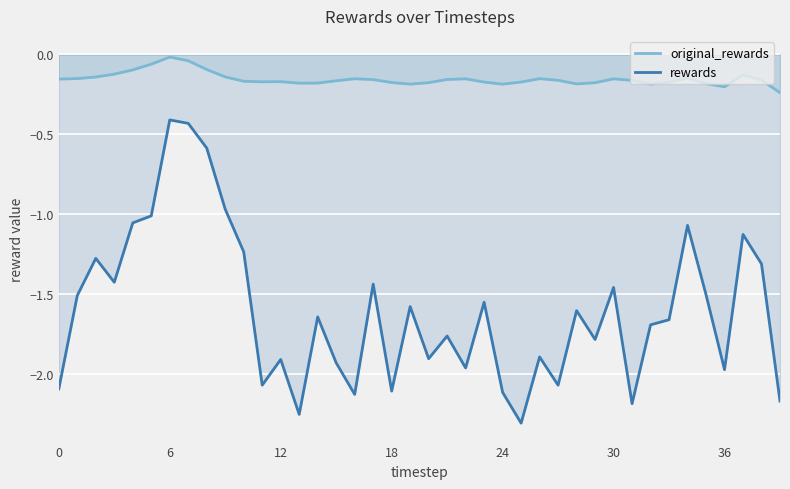

Between 15 and 38, which is larger?

38